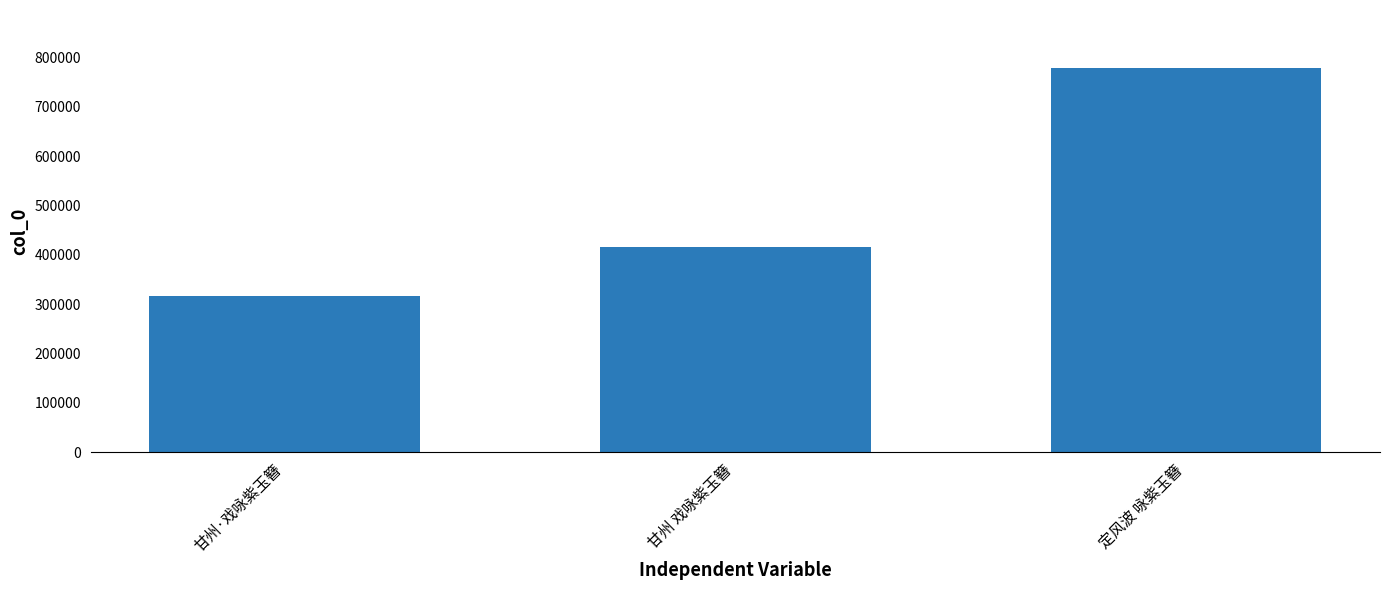

How many bars are there in total?

3